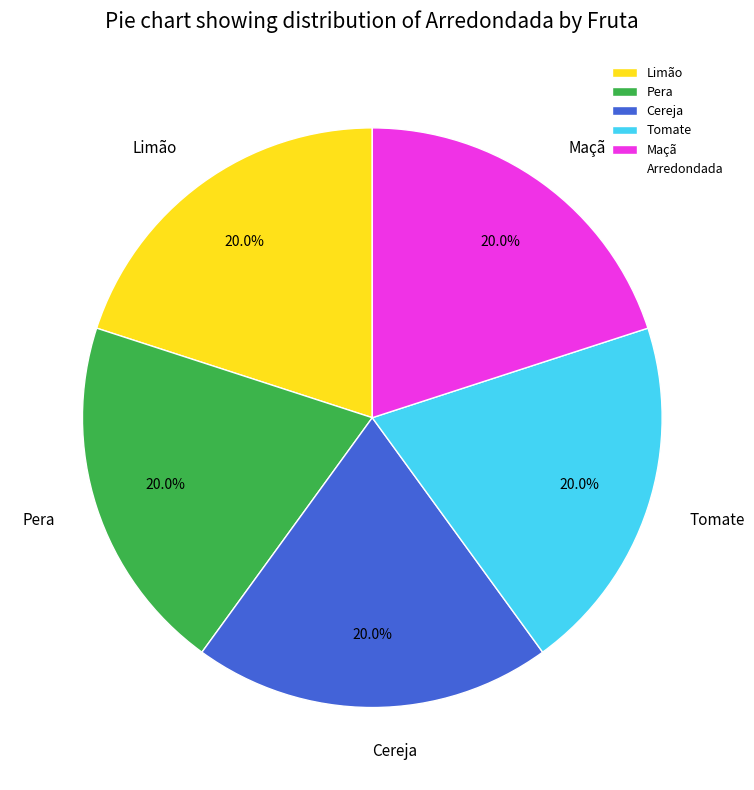

What percentage is the Tomate slice, to the nearest percent?

20%